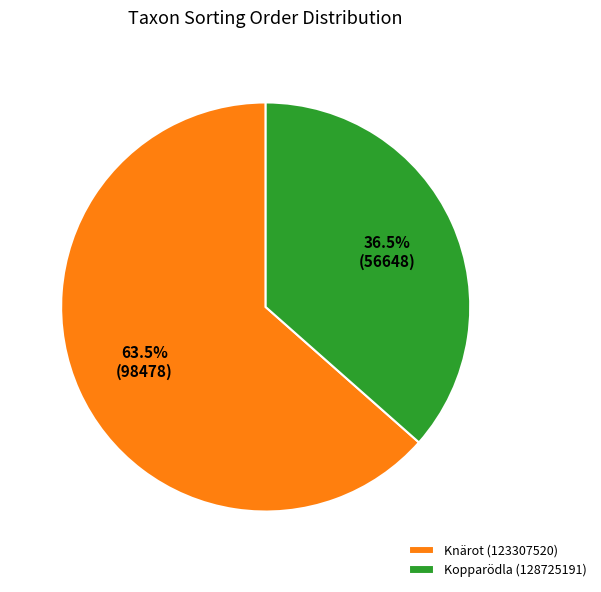

True or false: Knärot (123307520) accounts for 70% of the total.

False